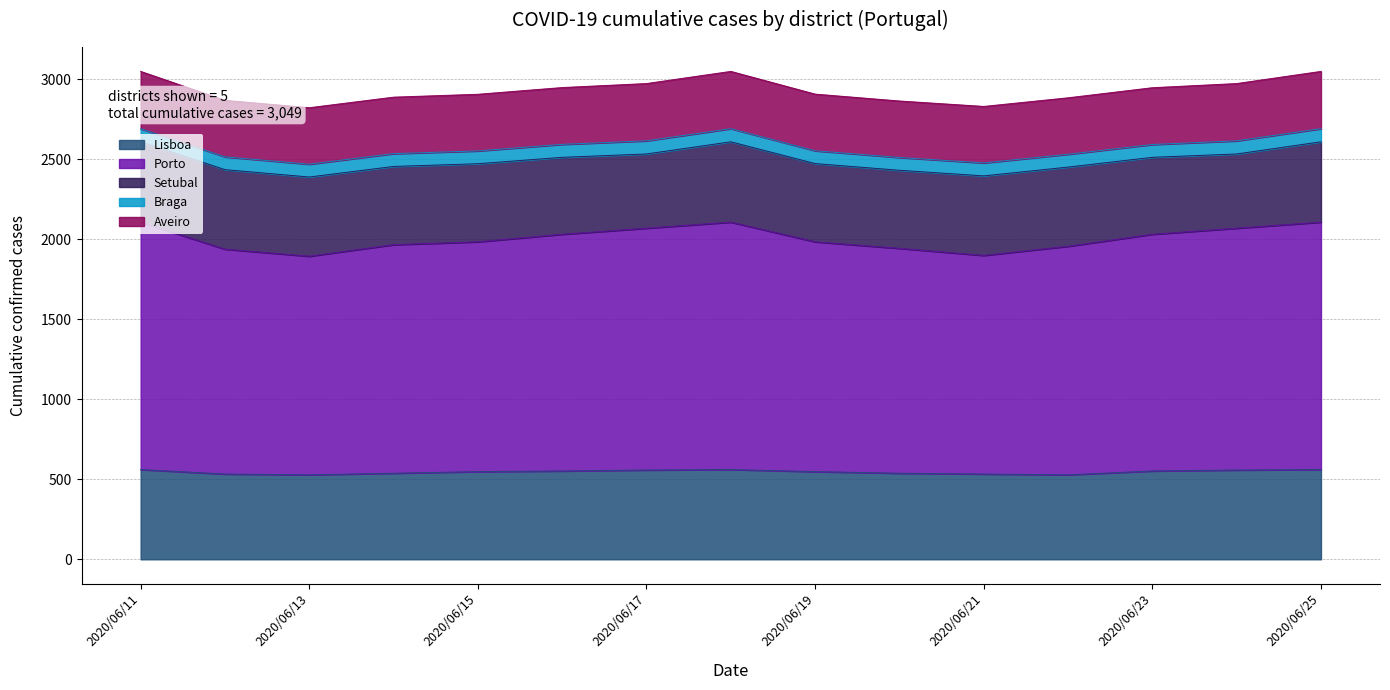

Which series has the largest total across all categories?

Porto